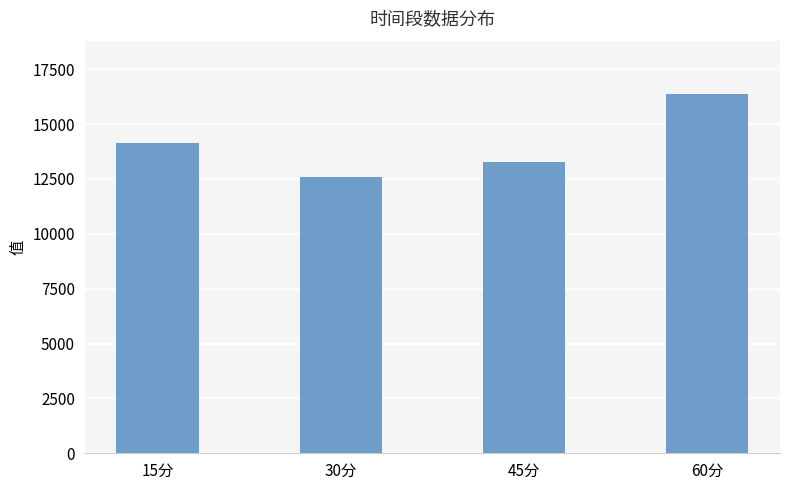

List the labels in order of value, largest first.

60分, 15分, 45分, 30分